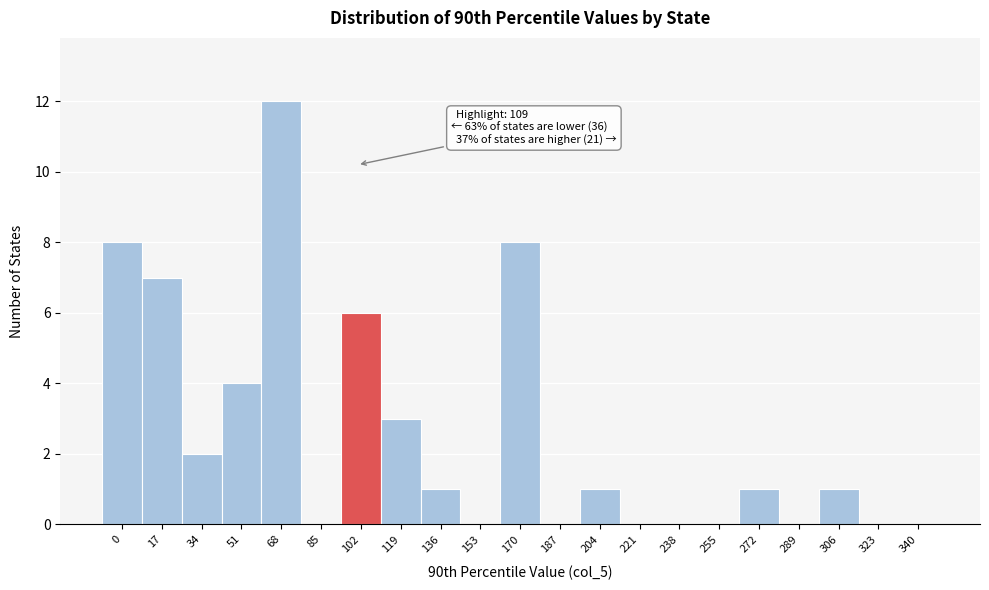

Reading left to right, what are all the values shown in this chart?

0=8	17=7	34=2	51=4	68=12	85=0	102=6	119=3	136=1	153=0	170=8	187=0	204=1	221=0	238=0	255=0	272=1	289=0	306=1	323=0	340=0